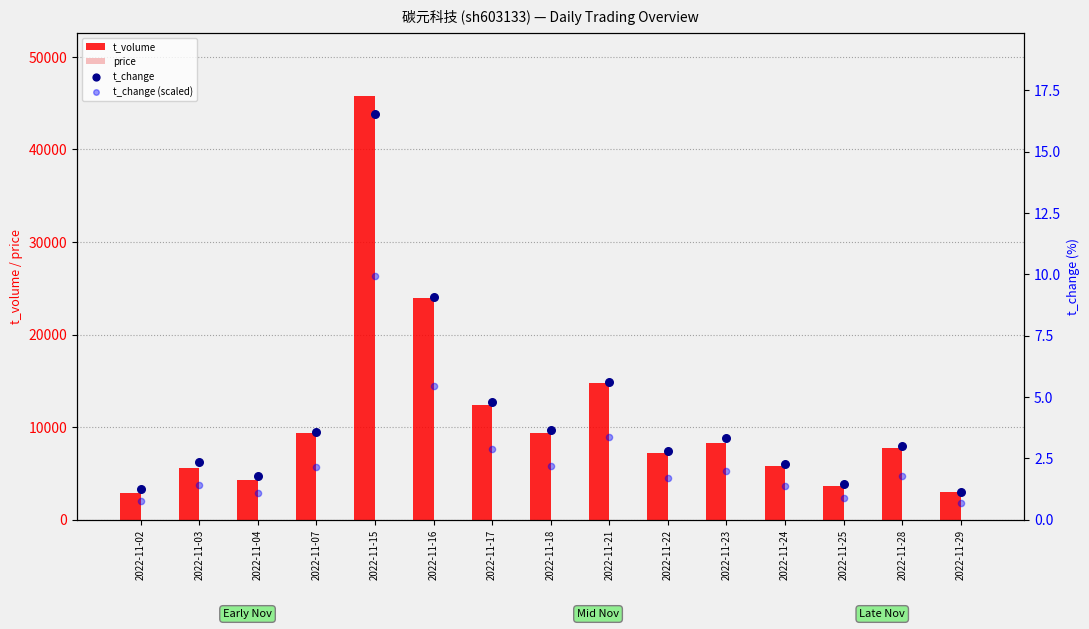

Which series reaches the minimum Y coordinate?

t_change (scaled)